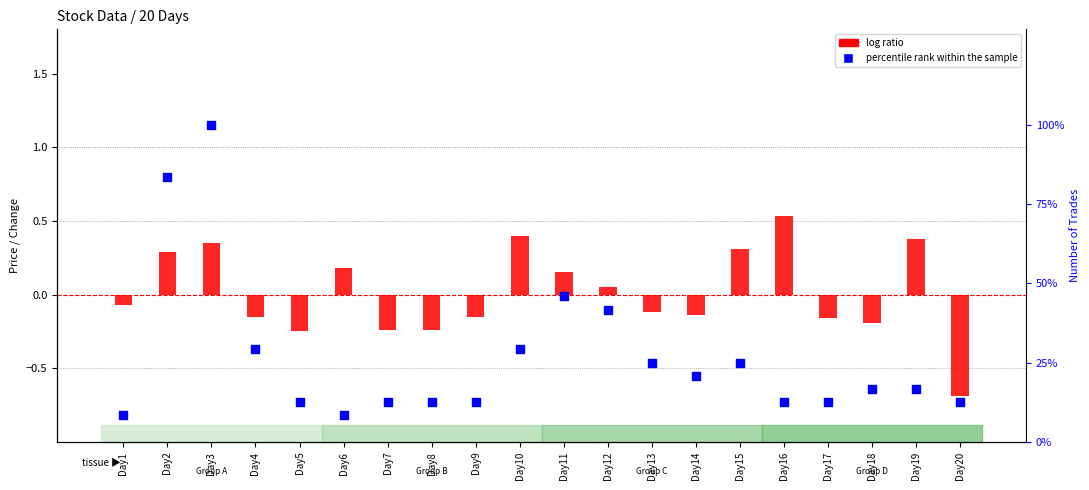

At which category is the sum across all series the highest?

Day3